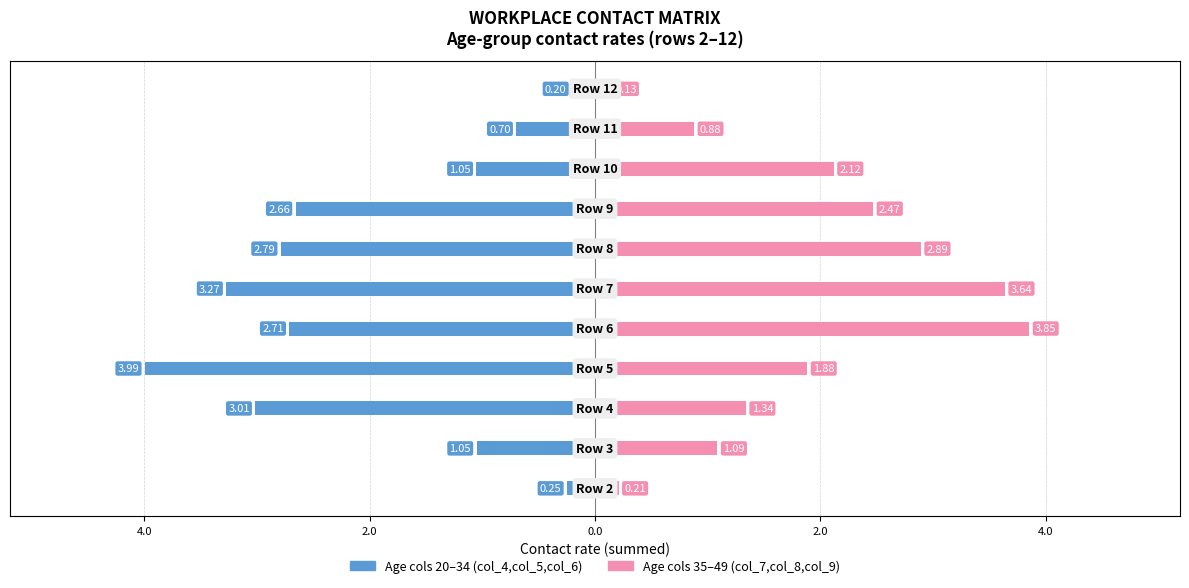

What are all the series names shown in the legend?

col_4+col_5+col_6 (20-34), col_7+col_8+col_9 (35-49)